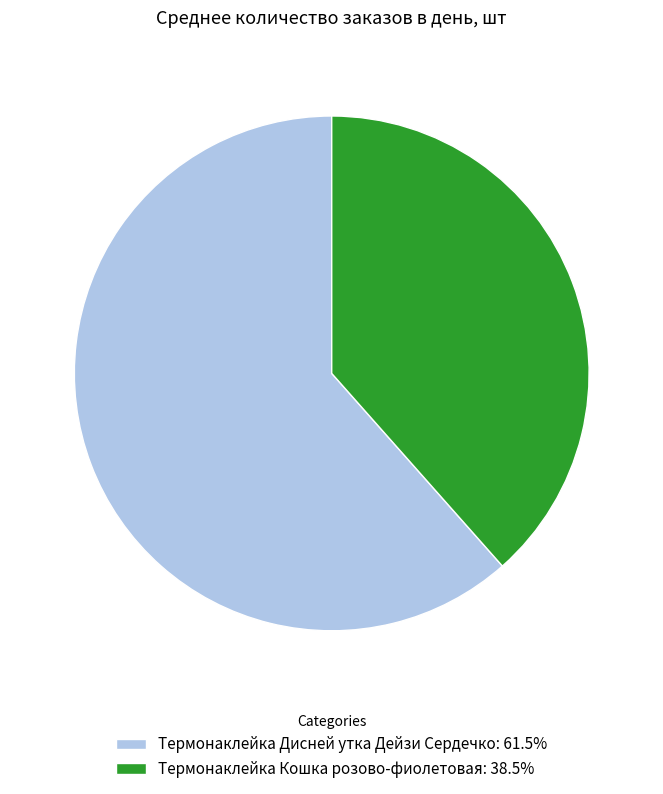

Does Термонаклейка Кошка розово-фиолетовая: 38.5% represent more than half of the total?

No